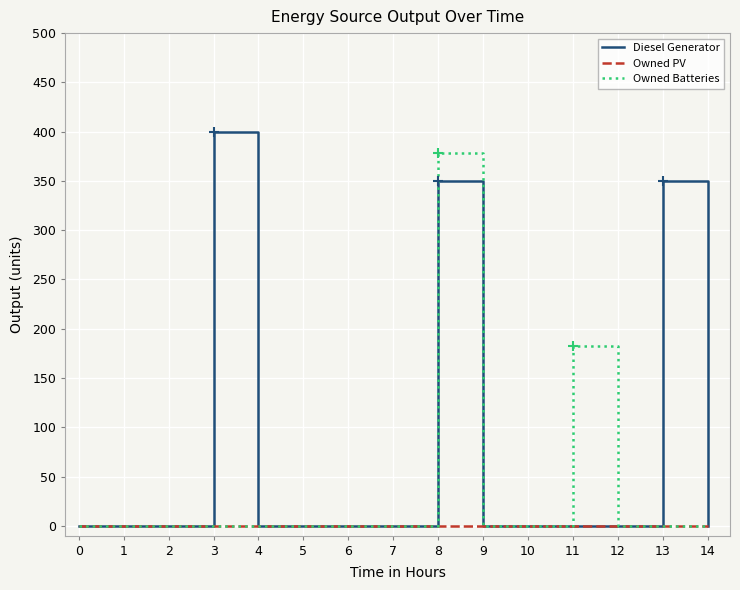

What are all the series names shown in the legend?

Diesel Generator, Owned PV, Owned Batteries